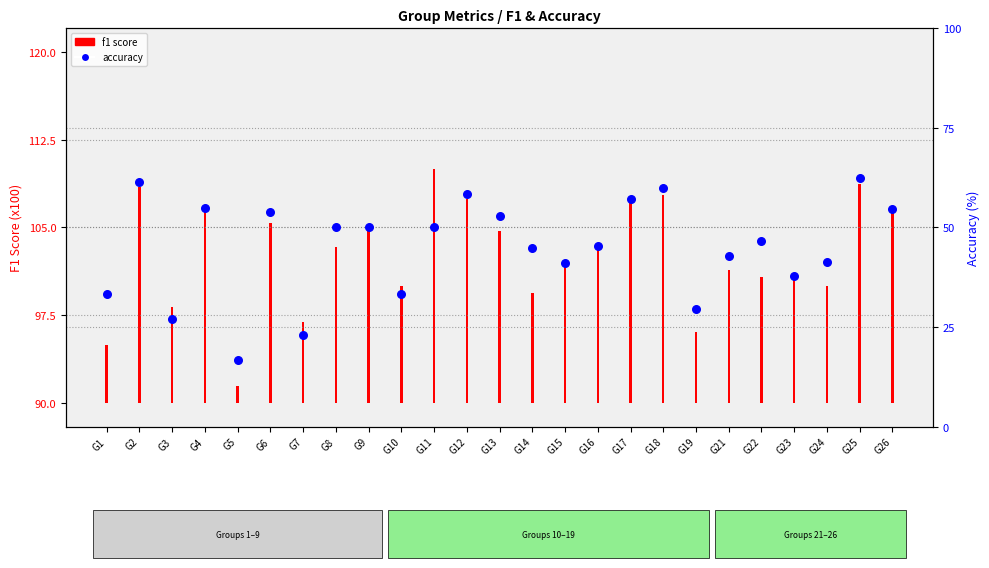

What is the ratio of the value at G26 to the value at G24?

1.3